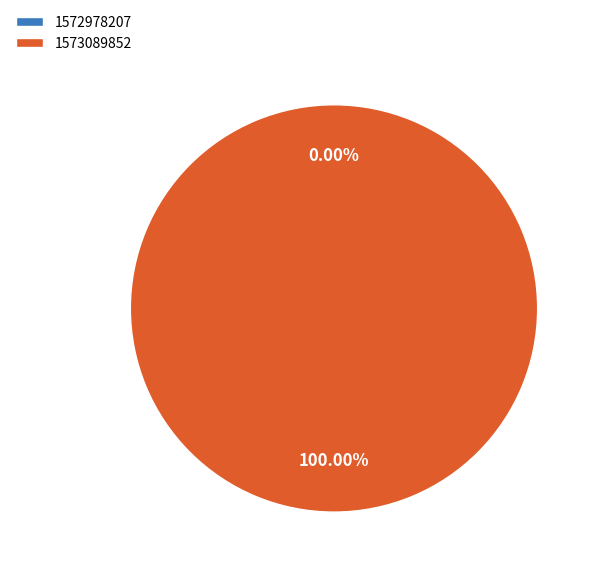

To the nearest percent, what is the difference between the 1572978207 and 1573089852 slice percentages?

100%